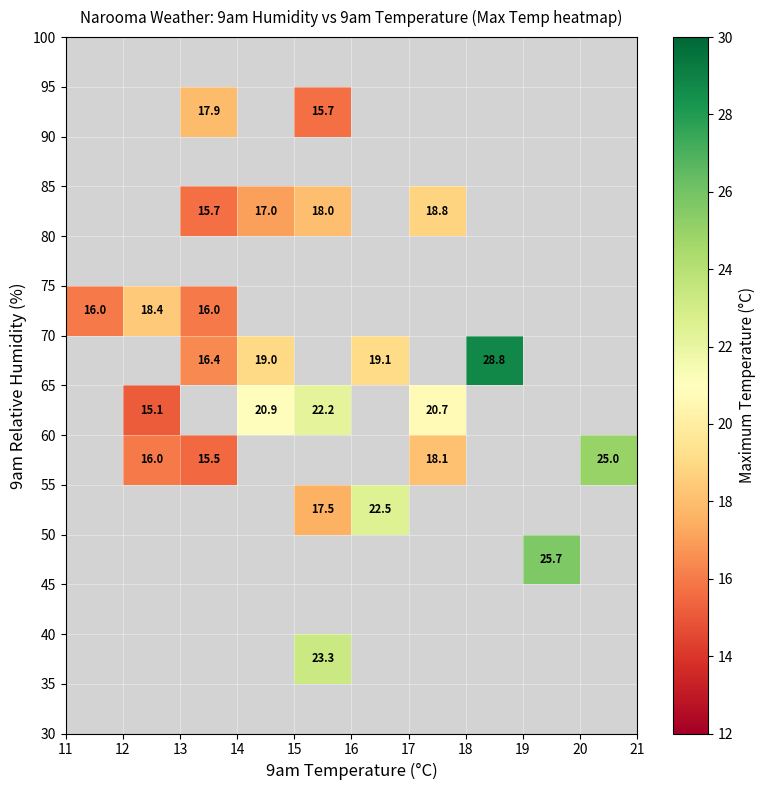

How many data points does each series have?

10